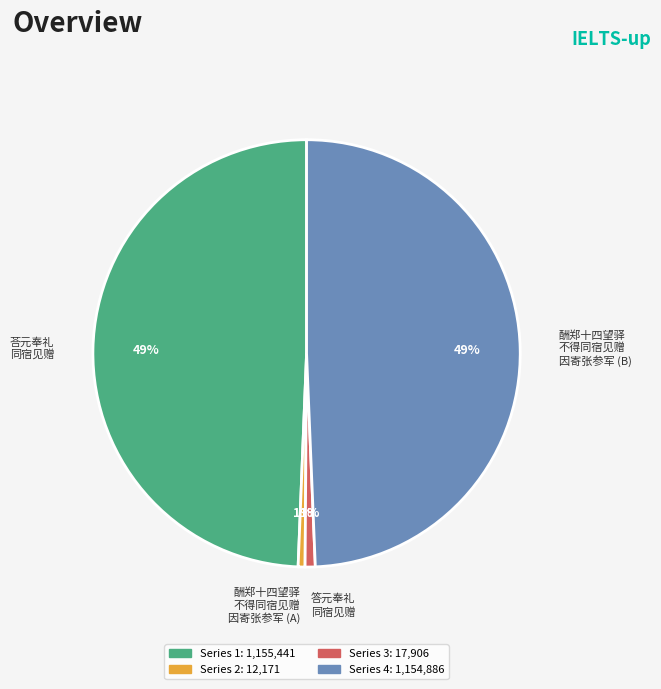

What percentage is the 答元奉礼 同宿见赠 slice, to the nearest percent?

1%